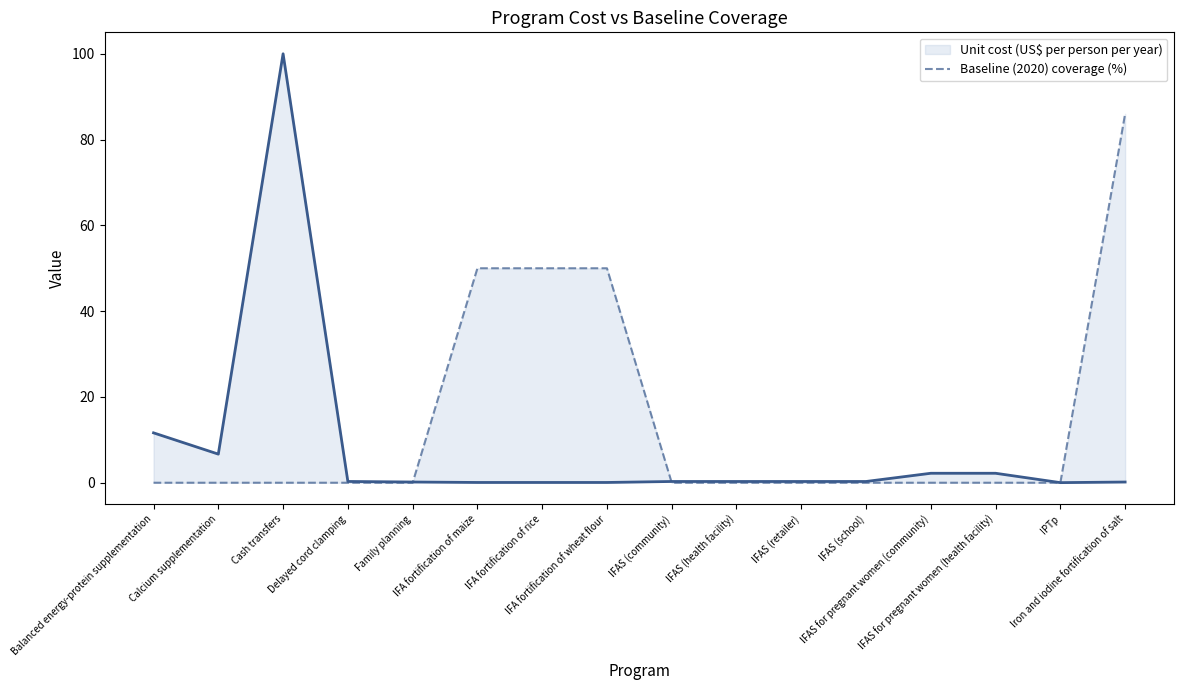

True or false: Baseline (2020) coverage (%) has a value of 0.0 at IFAS (community).

True